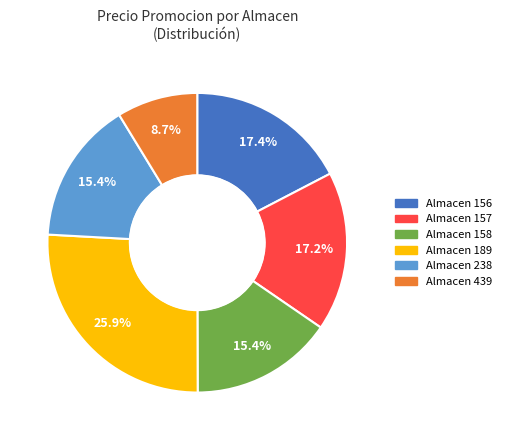

Does any single category account for the majority?

No